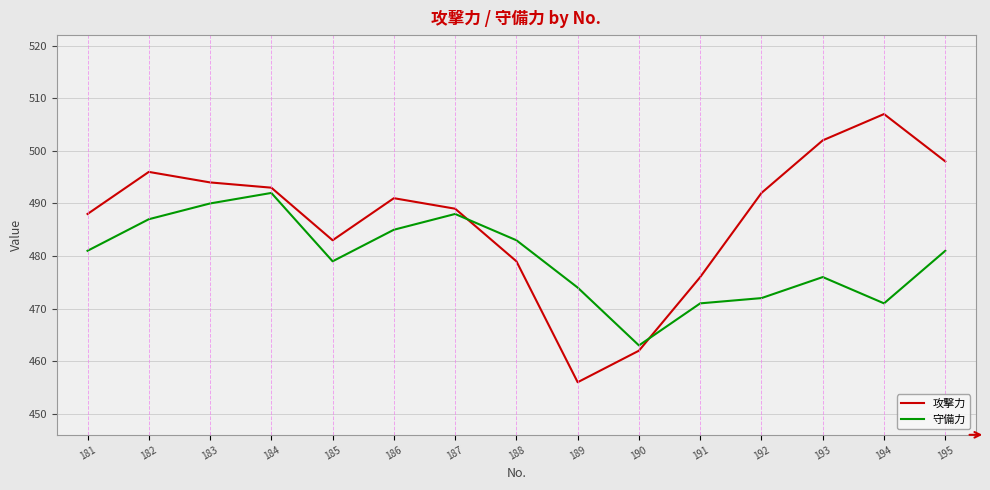

Between 187 and 189, which series saw the biggest shift?

攻撃力